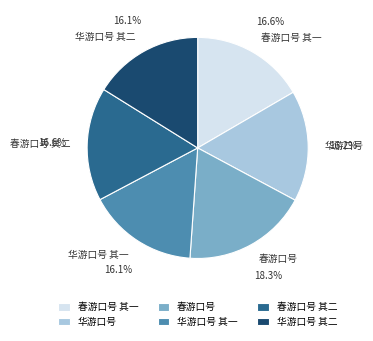

How much of the chart is everything except 华游口号?

83.8%